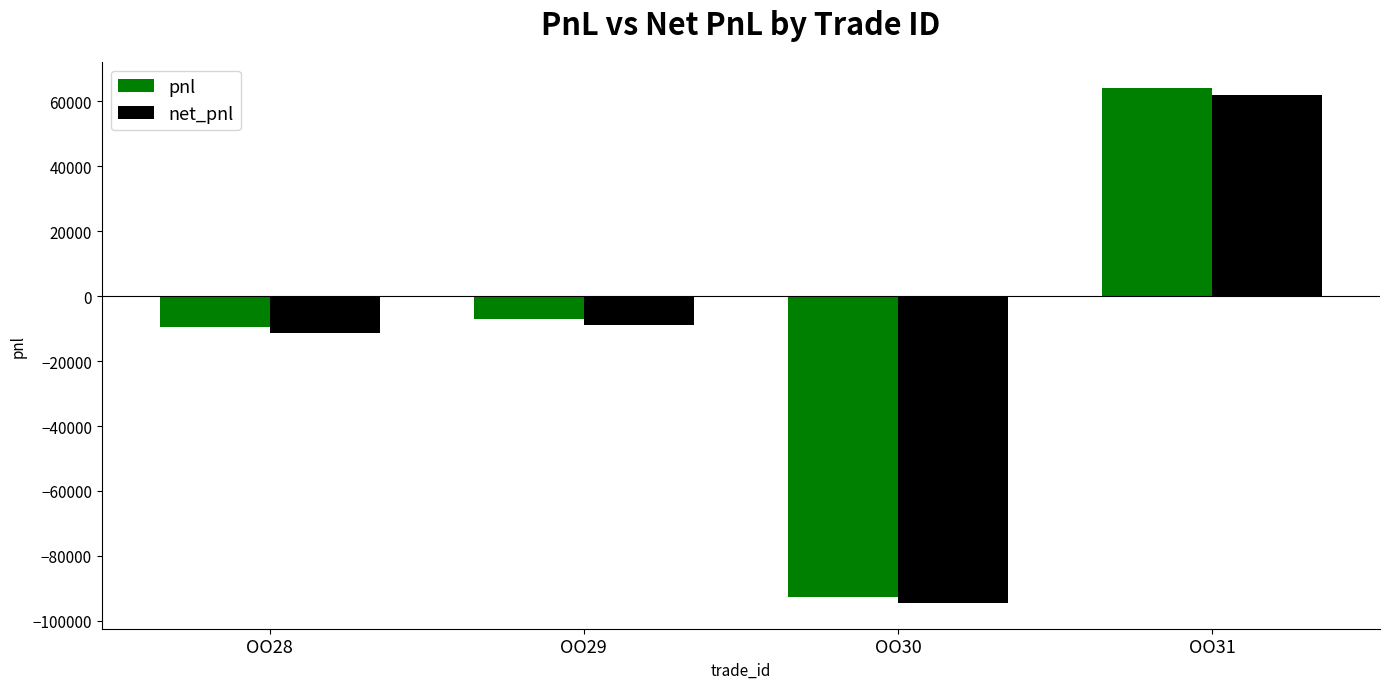

Read the net_pnl value at OO31.

61917.3